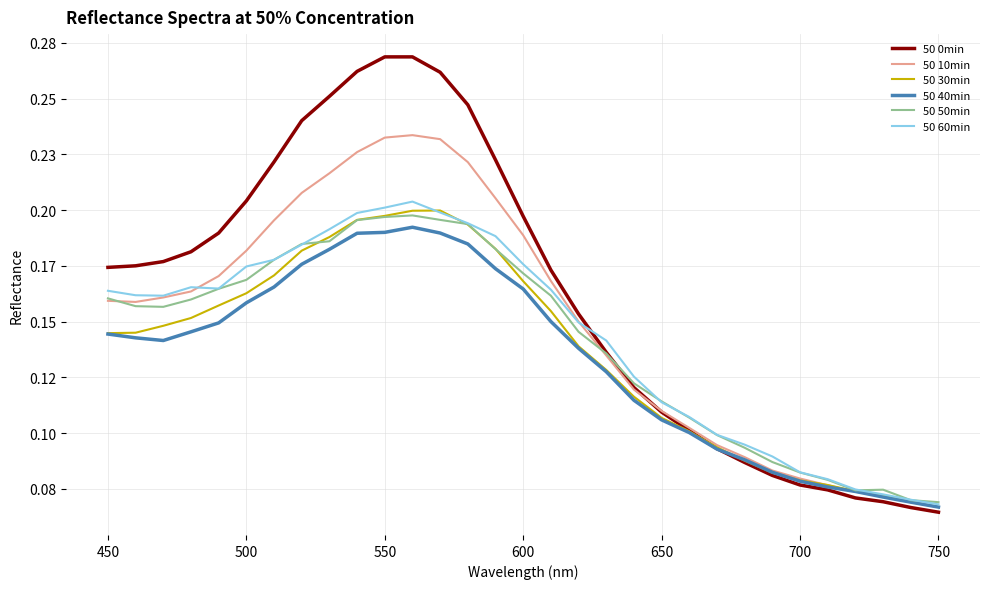

What are all the series names shown in the legend?

50 0min, 50 10min, 50 30min, 50 40min, 50 50min, 50 60min